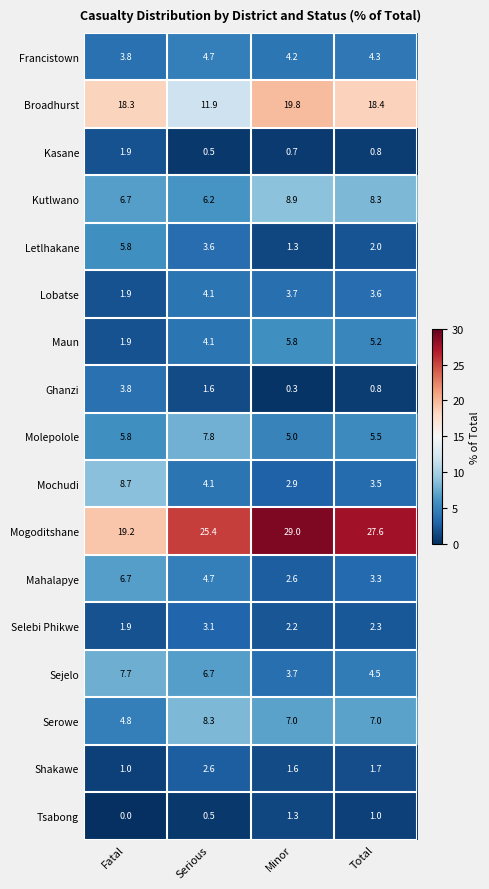

What is the sum of the Selebi Phikwe values at Total and Serious?

5.4